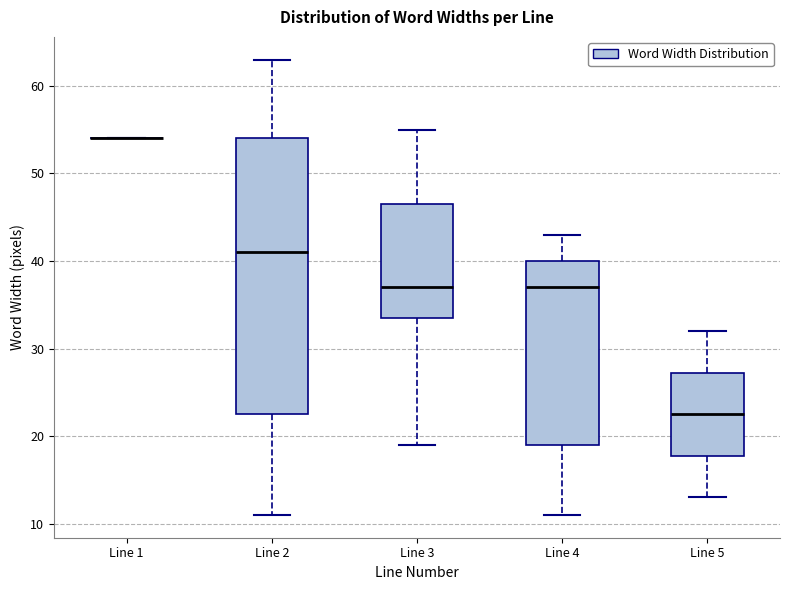

Reading left to right, read every box against the y-axis: the position of its median line, the range the box covers, and the ends of its whiskers. The values are not printed on the chart, so give them approximately, as read against the axis.

Line 1: box collapsed to a line at 54, whiskers 54 to 54
Line 2: median 41, box 23 to 54, whiskers 11 to 63
Line 3: median 37, box 34 to 47, whiskers 19 to 55
Line 4: median 37, box 19 to 40, whiskers 11 to 43
Line 5: median 23, box 18 to 27, whiskers 13 to 32